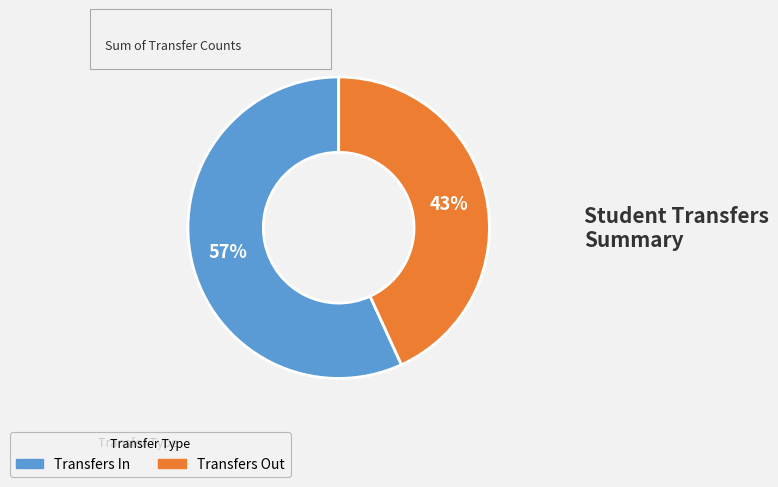

How many slices are in this pie chart?

2